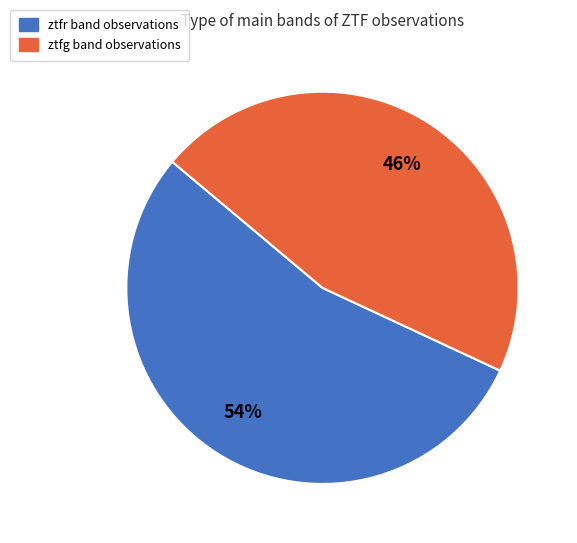

Rank the categories by value from highest to lowest.

ztfr, ztfg